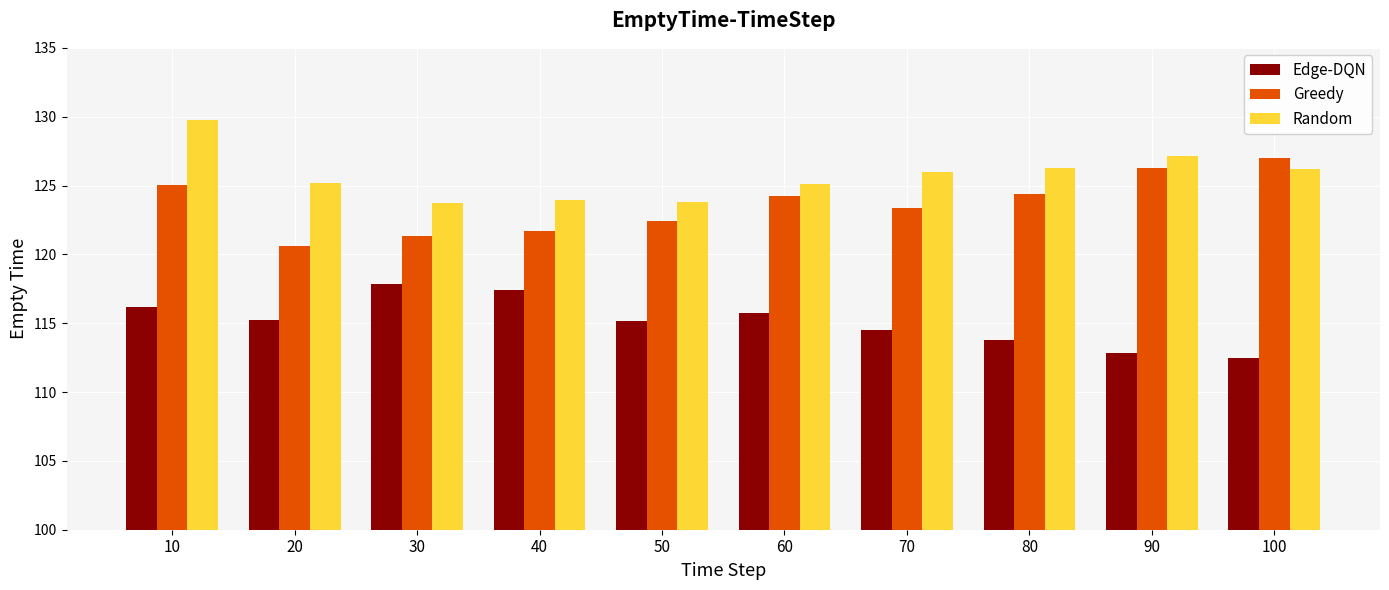

Which category has the lowest value in the Edge-DQN series?

100